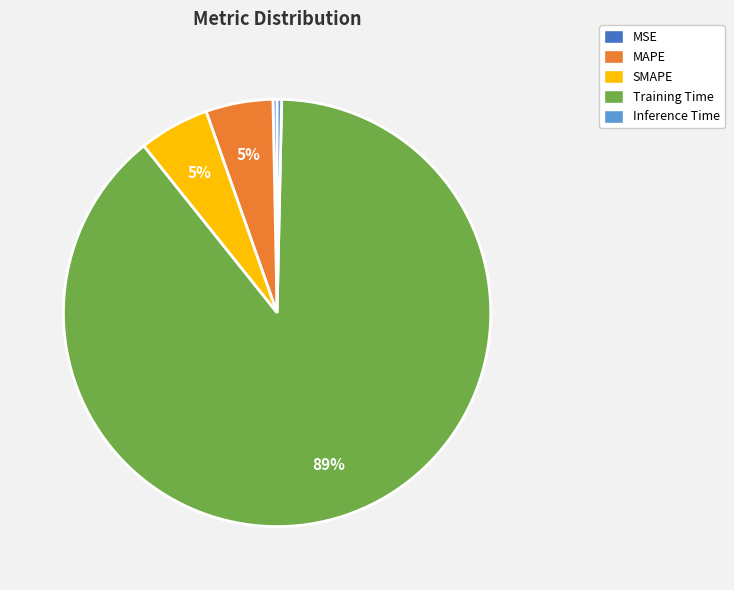

What is the largest slice in the pie chart?

Training Time